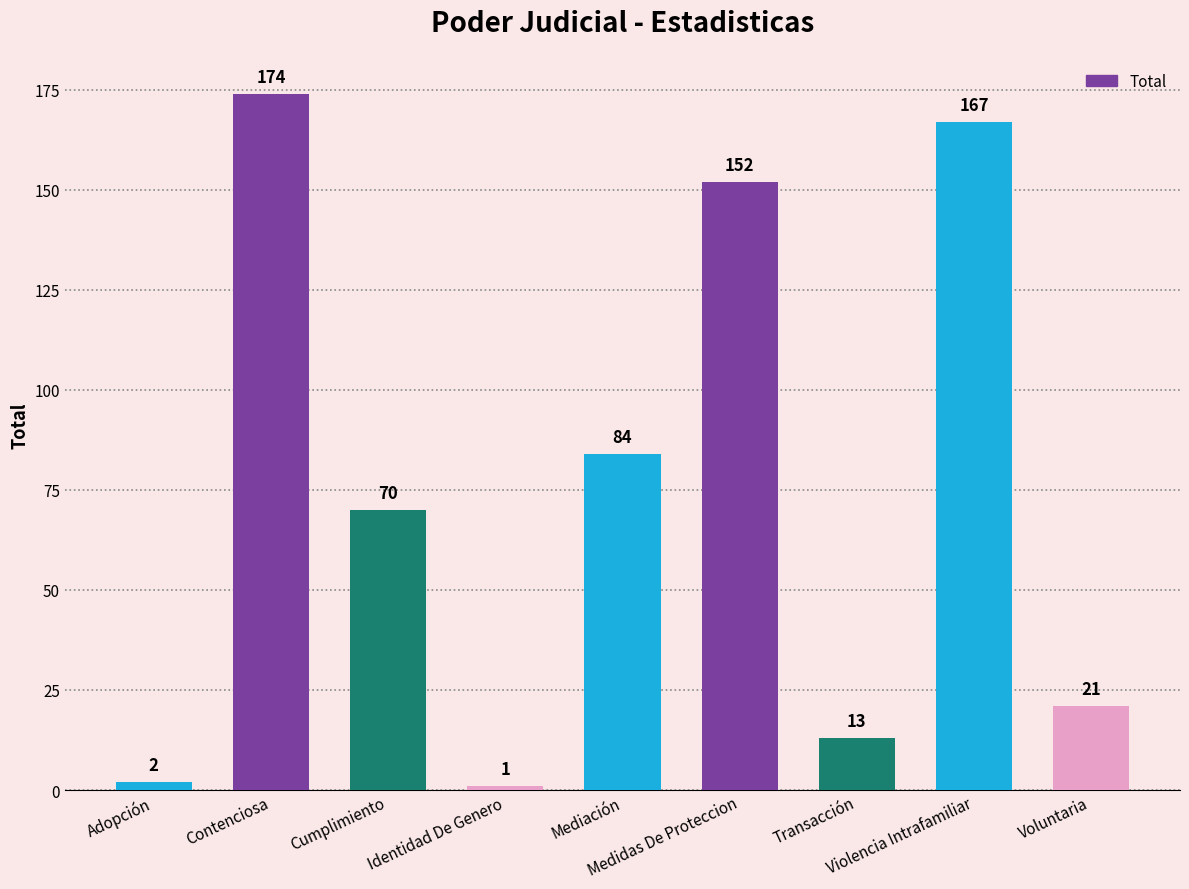

List the labels in order of value, smallest first.

Identidad De Genero, Adopción, Transacción, Voluntaria, Cumplimiento, Mediación, Medidas De Proteccion, Violencia Intrafamiliar, Contenciosa